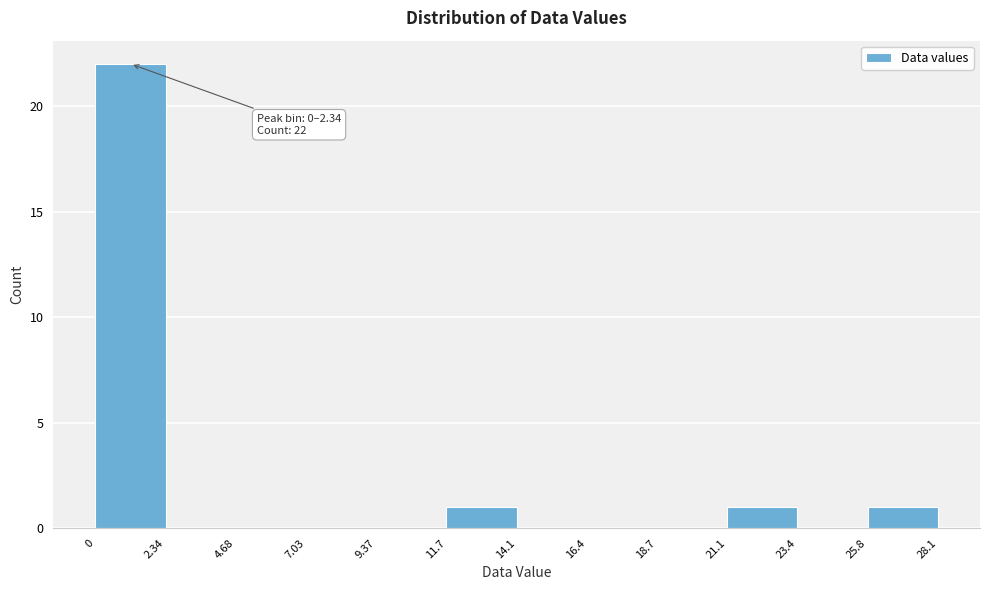

Which range on the x-axis has the tallest bar?

0 to 2.34